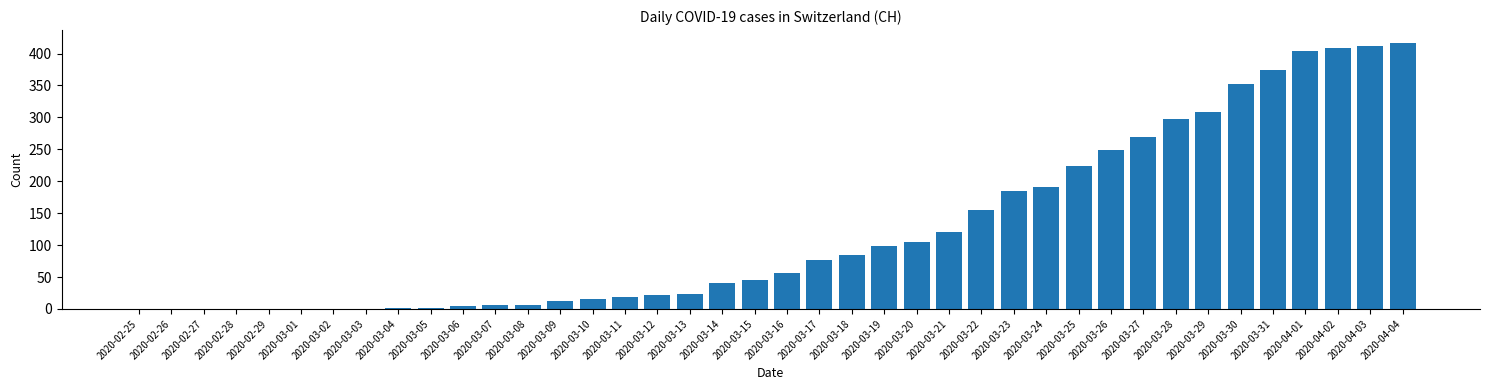

Is it true that the value at 2020-03-01 is 0?

True